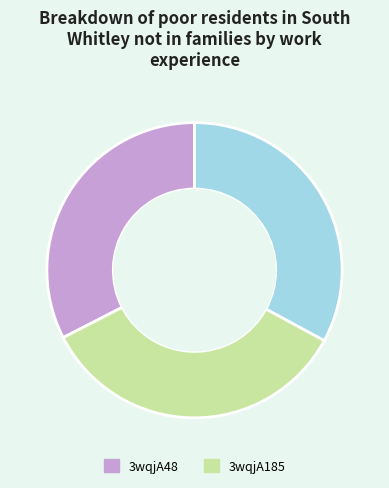

Does any single category account for the majority?

No